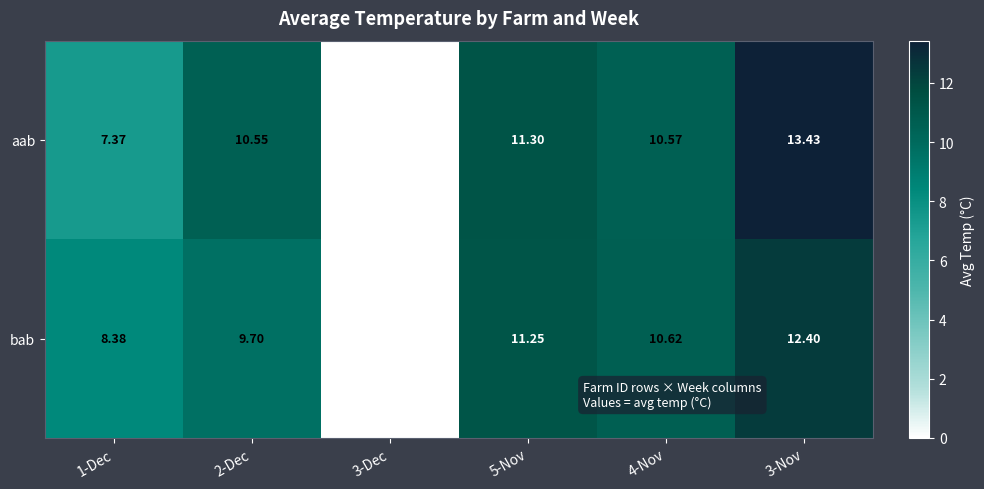

Between 1-Dec and 4-Nov, which series saw the biggest shift?

aab